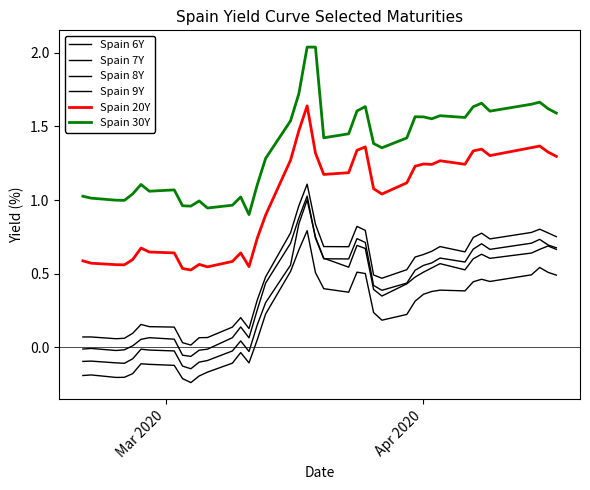

What is the difference between the second highest and second lowest values in the Spain 20Y series?

0.9